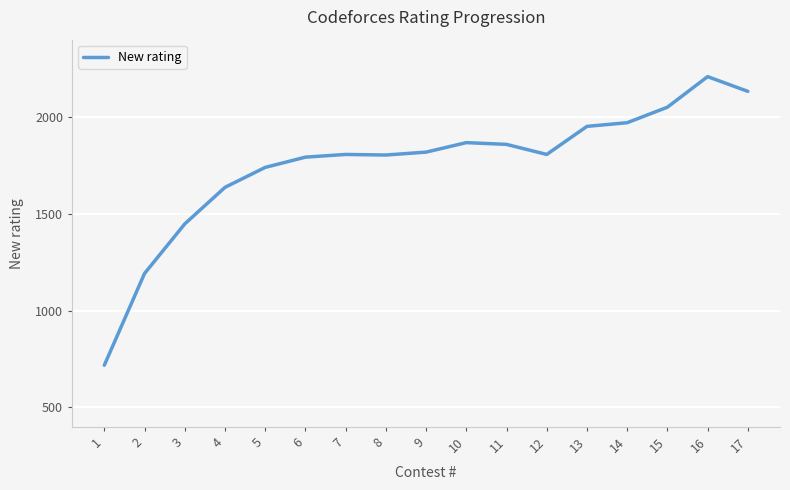

Where is the data nearest to the value 1463?

3